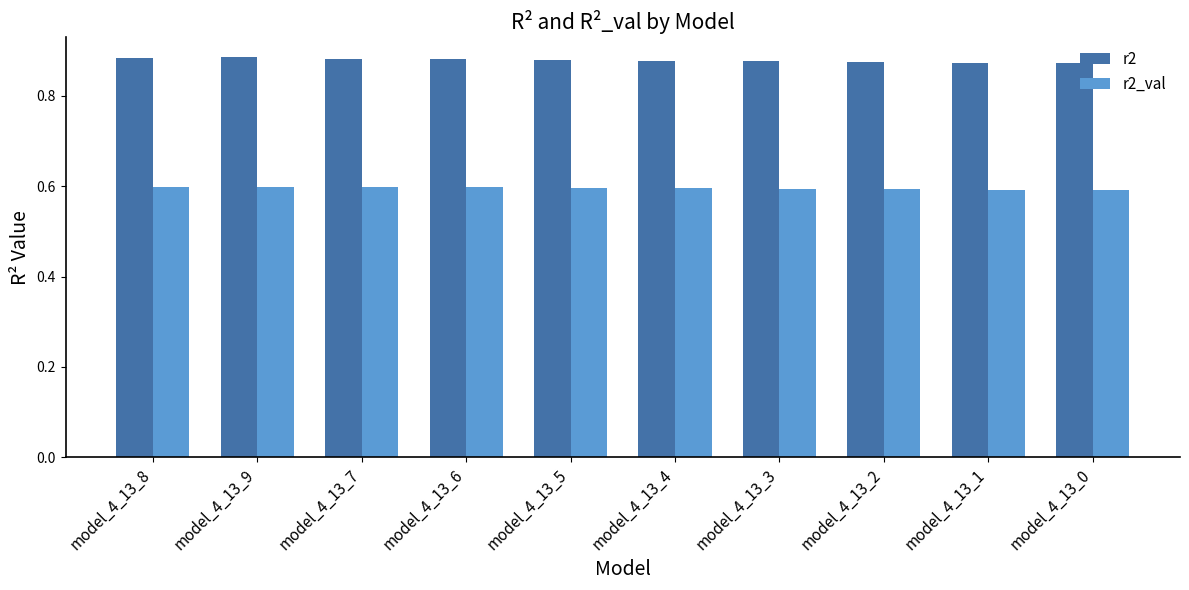

What is the difference between the highest and lowest values at model_4_13_0?

0.3